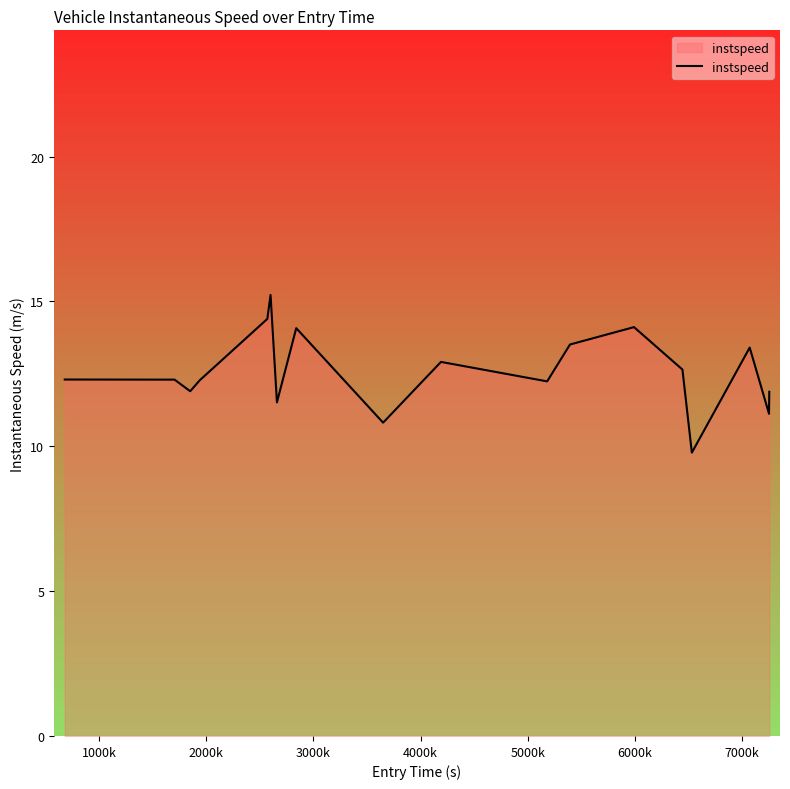

What is the maximum value shown in the chart?

15.2